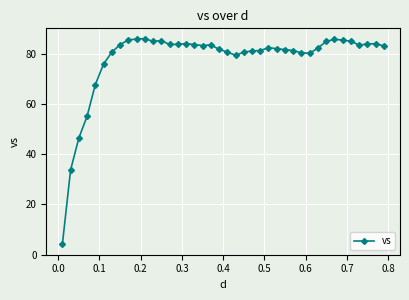

How many lines are shown in the chart?

1